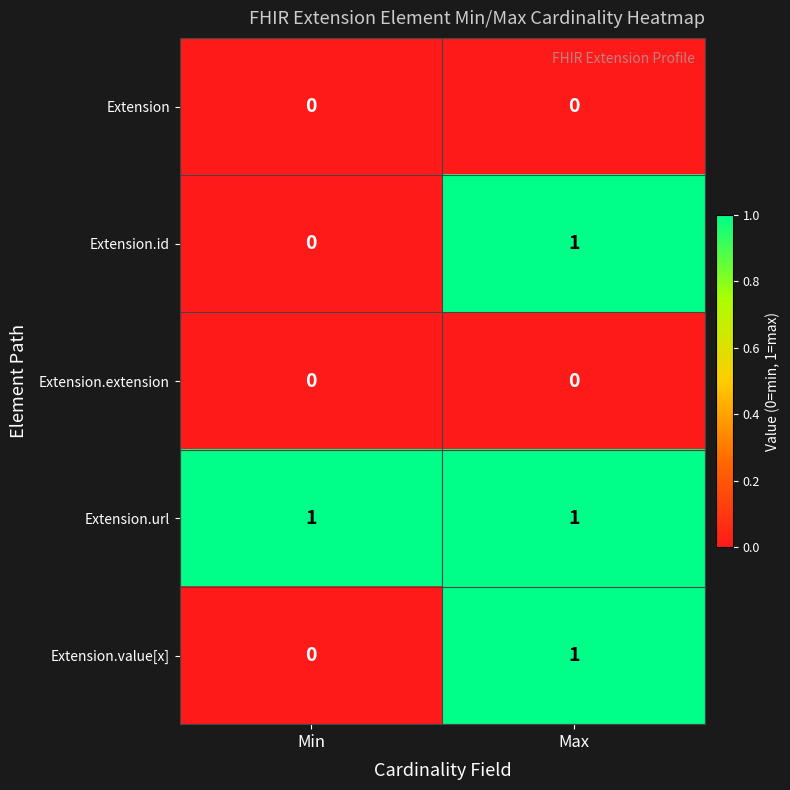

Is it true that Extension.id equals 1 at Max?

True